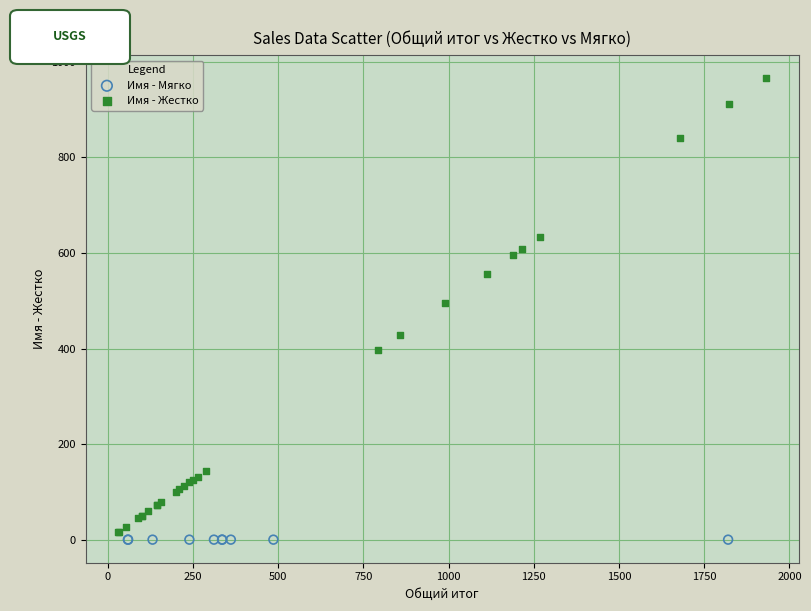

Which series reaches the maximum Y coordinate?

Имя - Жестко